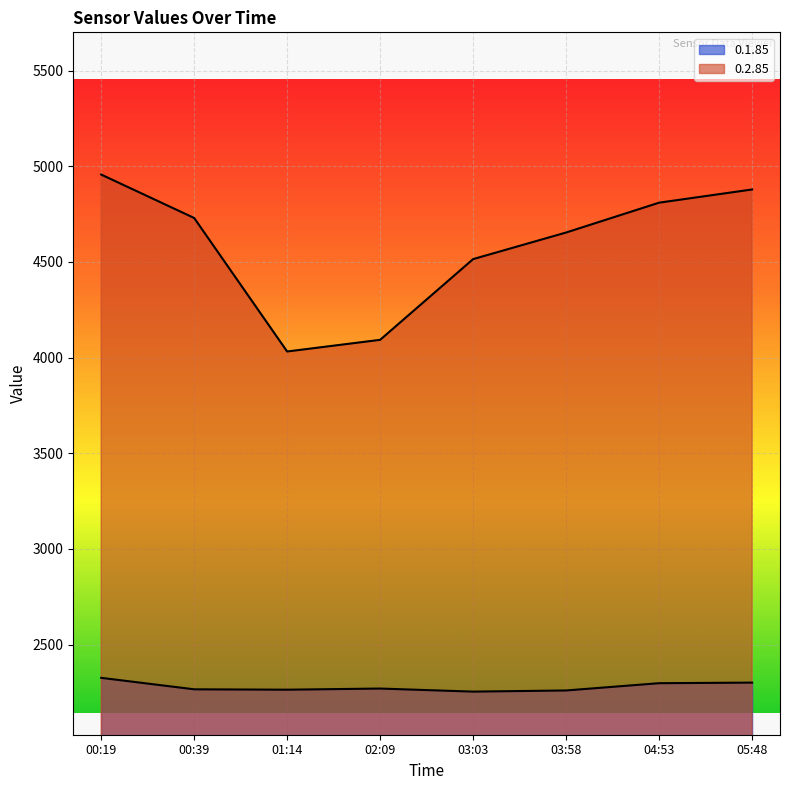

Is it true that 0.1.85 equals 3575 at 02:09?

False